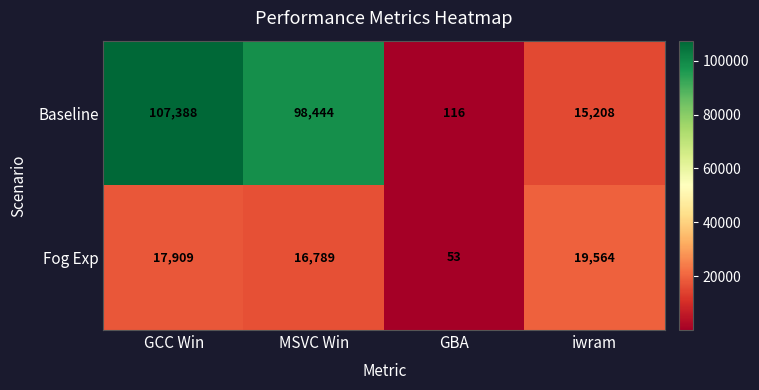

Between GCC Win and iwram, which series saw the biggest shift?

Baseline